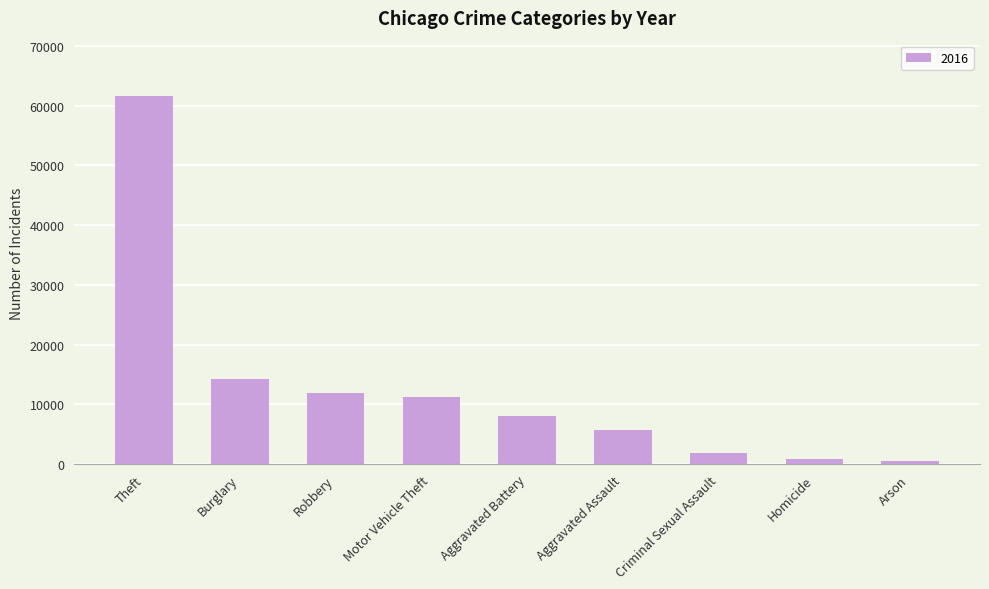

At which label is the value closest to 31066?

Burglary